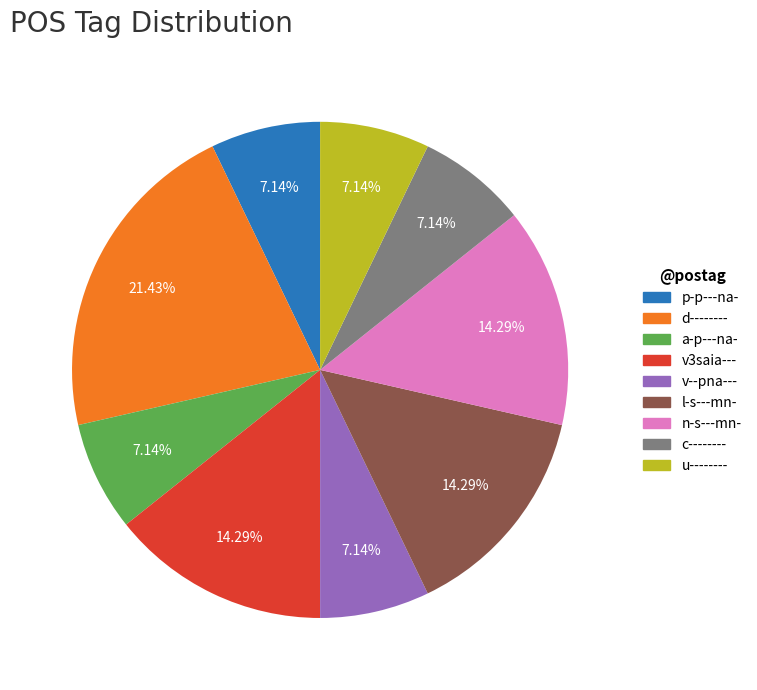

To the nearest percent, what portion does u-------- represent?

7%